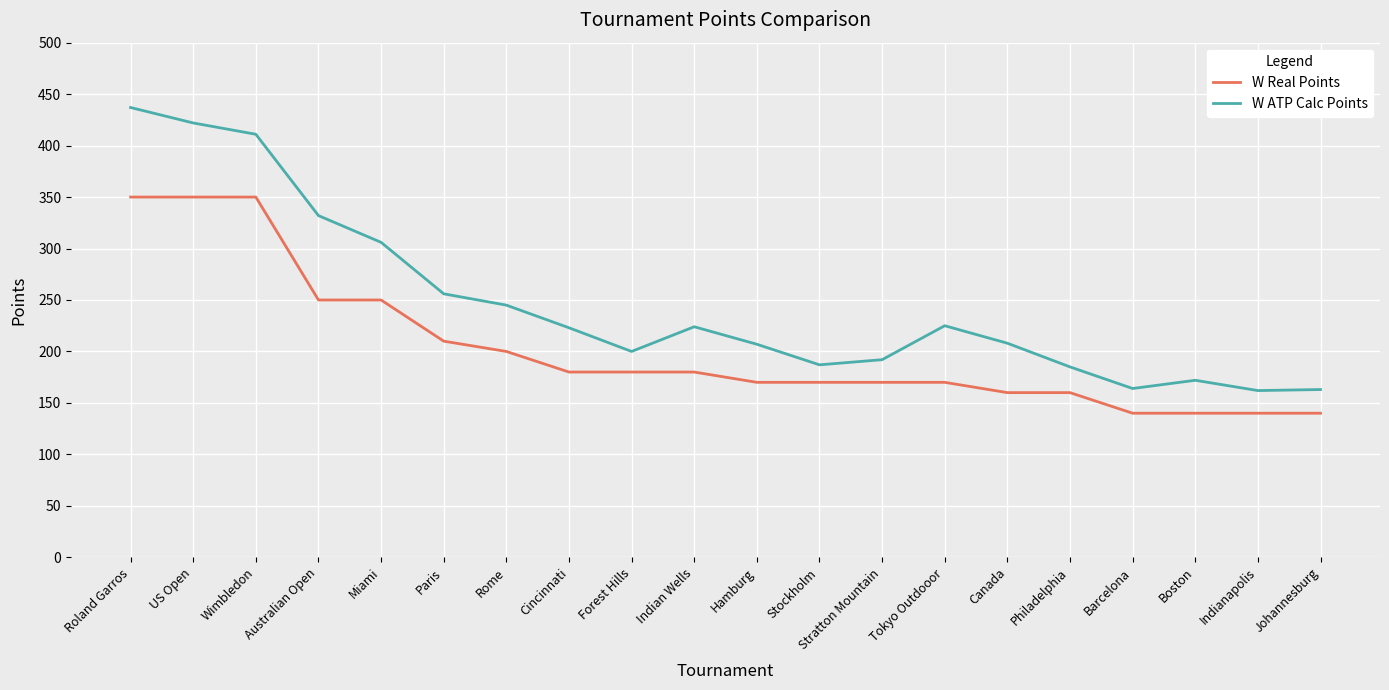

At which category is the sum across all series the highest?

Roland Garros